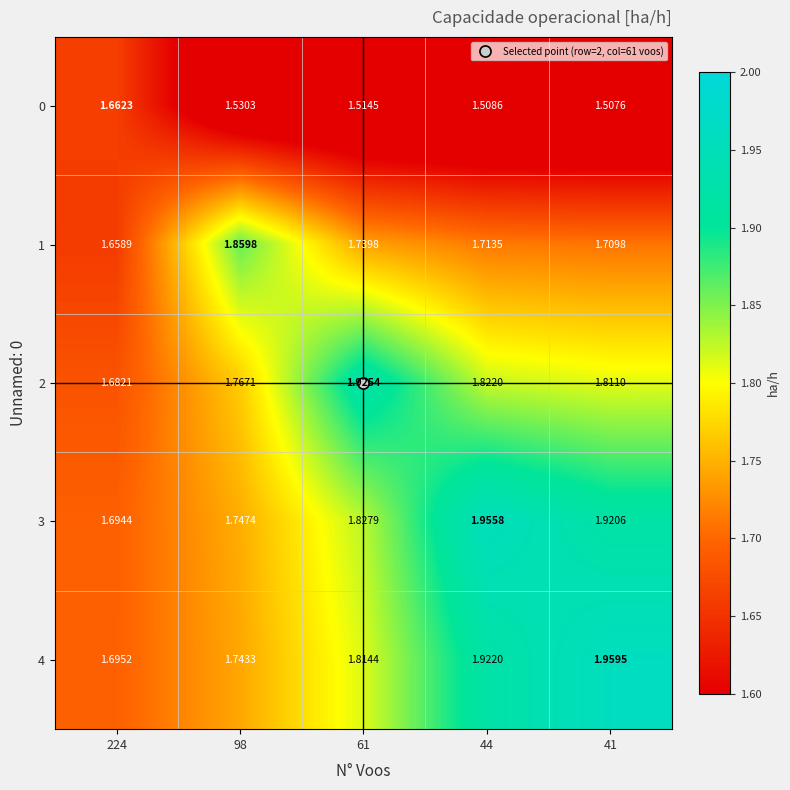

At which category is the sum across all series the highest?

44